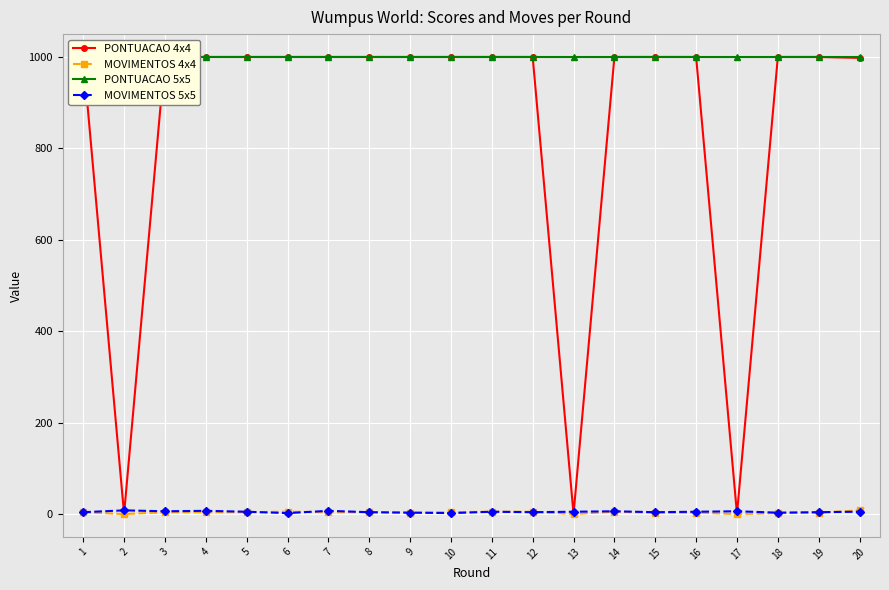

What is the greatest value displayed?

999